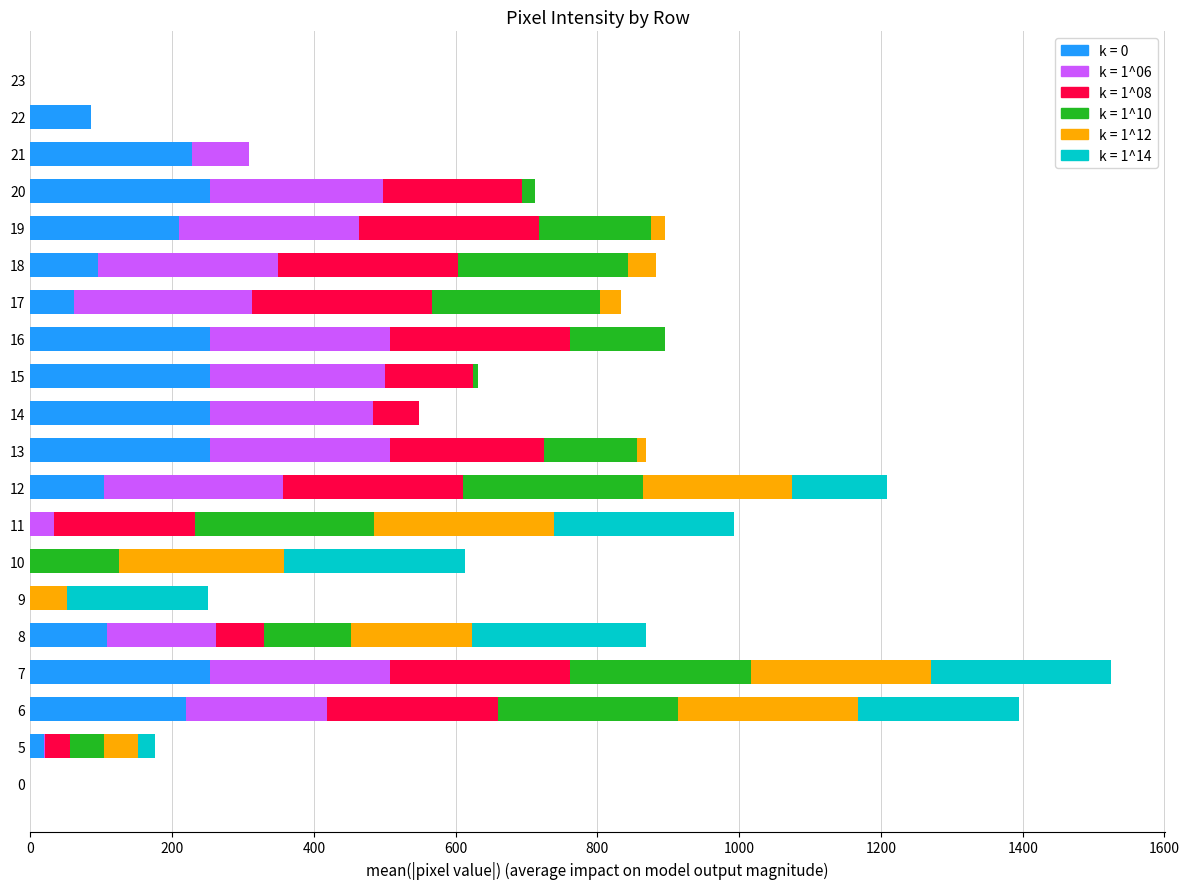

How many categories are shown in the chart?

20